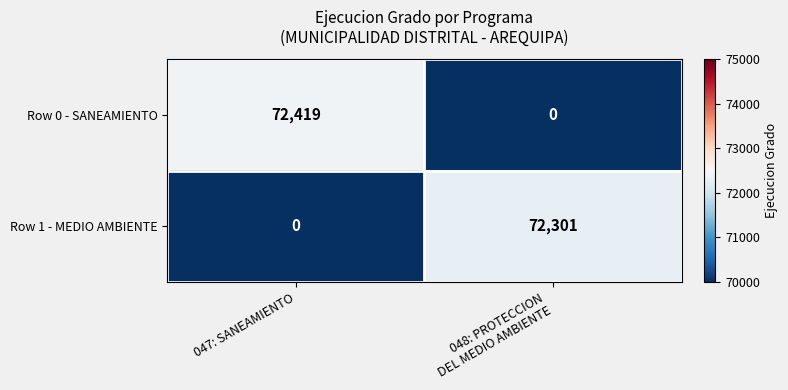

Rank the series at 048: PROTECCION
DEL MEDIO AMBIENTE from highest to lowest value.

Row 1 - MEDIO AMBIENTE, Row 0 - SANEAMIENTO